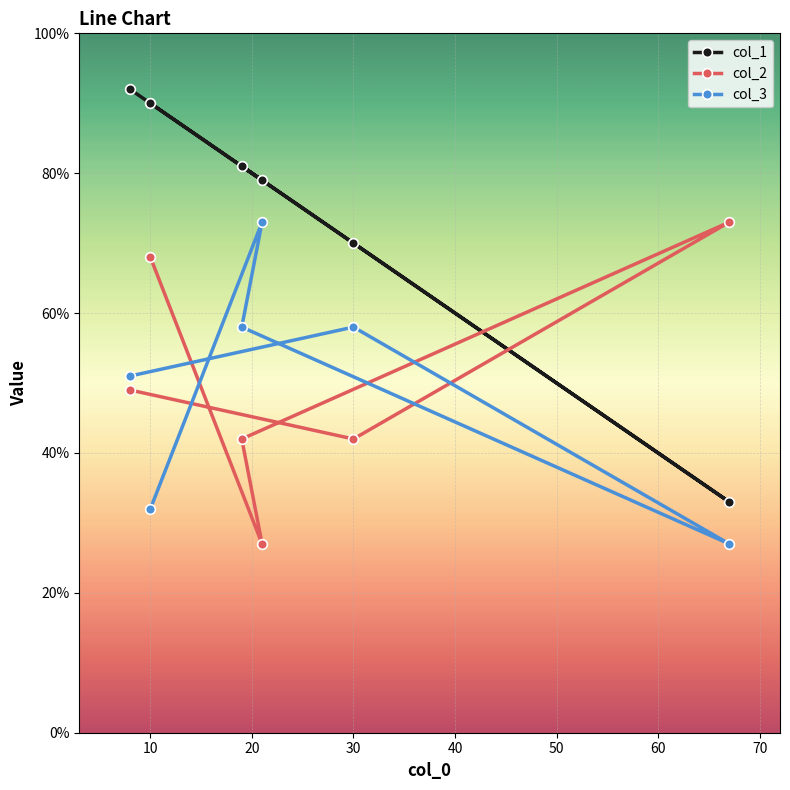

What is the value of the col_2 point at the 1st from the left?

49